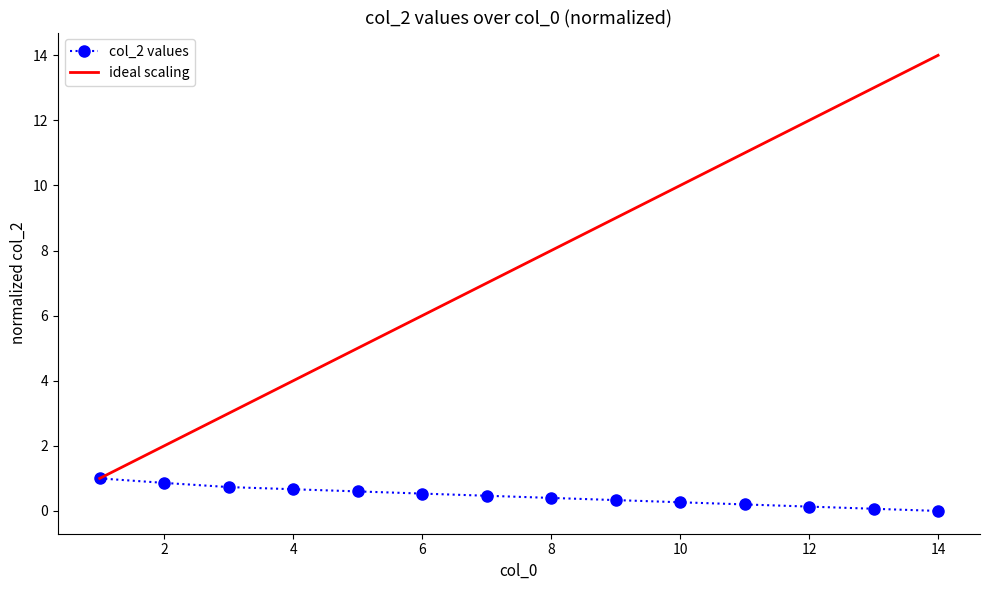

Which series has the widest spread of values?

ideal scaling